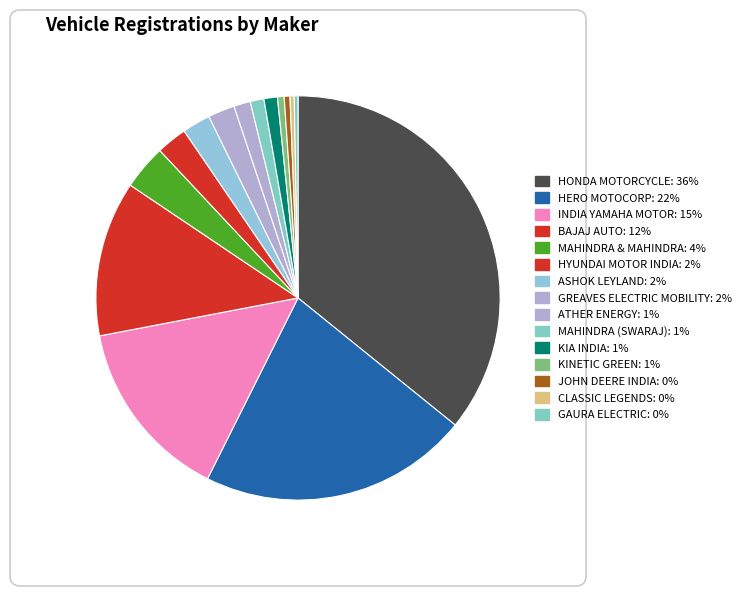

Rank the categories by value from highest to lowest.

HONDA MOTORCYCLE AND SCOOTER INDIA, HERO MOTOCORP LTD, INDIA YAMAHA MOTOR PVT LTD, BAJAJ AUTO LTD, MAHINDRA & MAHINDRA LIMITED, HYUNDAI MOTOR INDIA LTD, ASHOK LEYLAND LTD, GREAVES ELECTRIC MOBILITY PVT LTD, ATHER ENERGY LTD, MAHINDRA & MAHINDRA LTD (SWARAJ), KIA INDIA PRIVATE LIMITED, KINETIC GREEN ENERGY & POWER, JOHN DEERE INDIA PVT LTD, CLASSIC LEGENDS PVT LTD, GAURA ELECTRIC VEHICLES PVT LTD